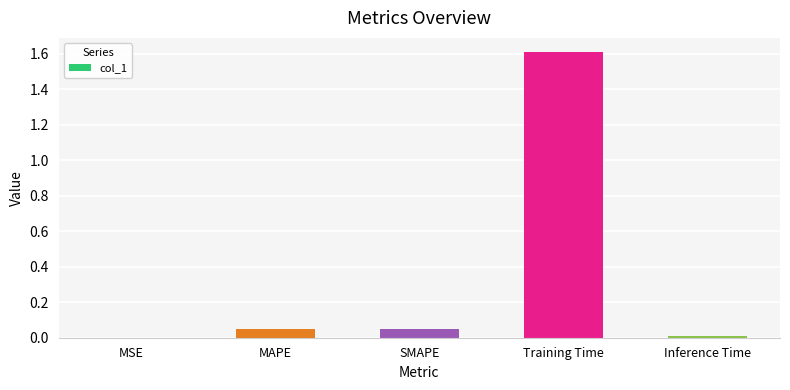

Is it true that the value at Inference Time is 0.0?

True